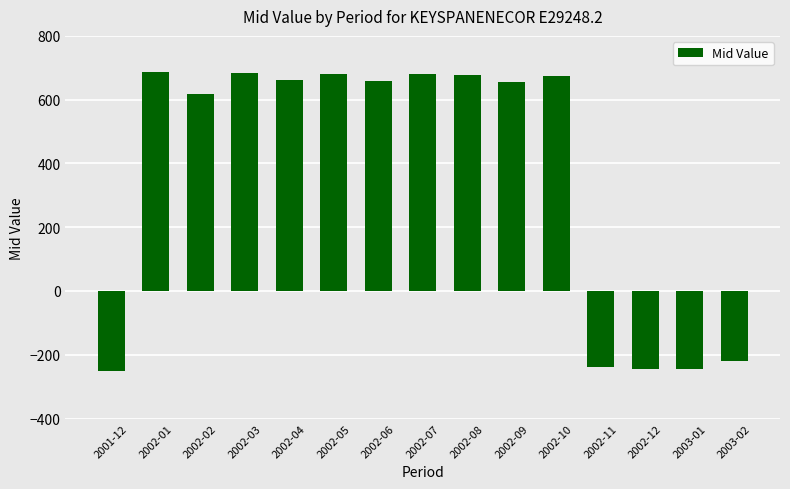

What is the difference between the maximum and second lowest values?

930.4